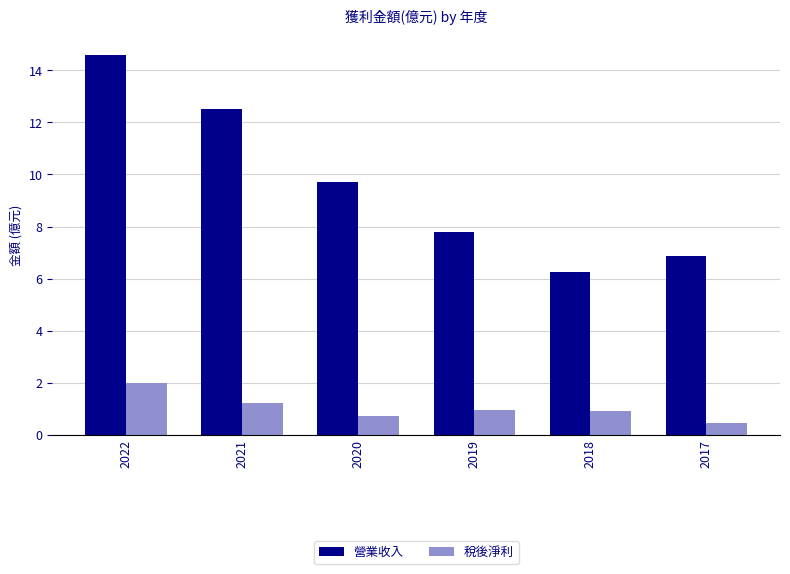

Which series has the widest spread of values?

營業收入